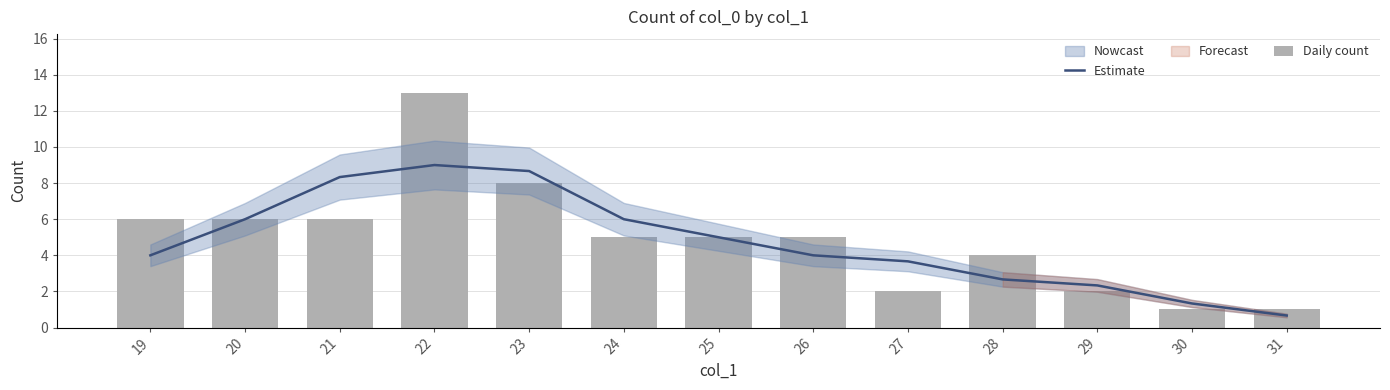

What is the maximum value for Estimate?

9.0